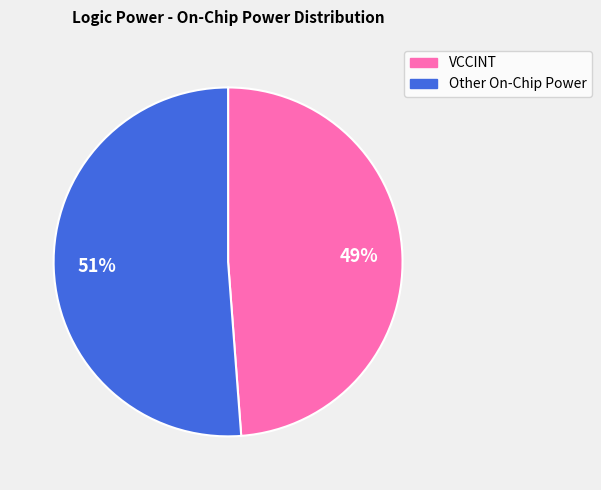

What is the largest slice in the pie chart?

Other On-Chip Power